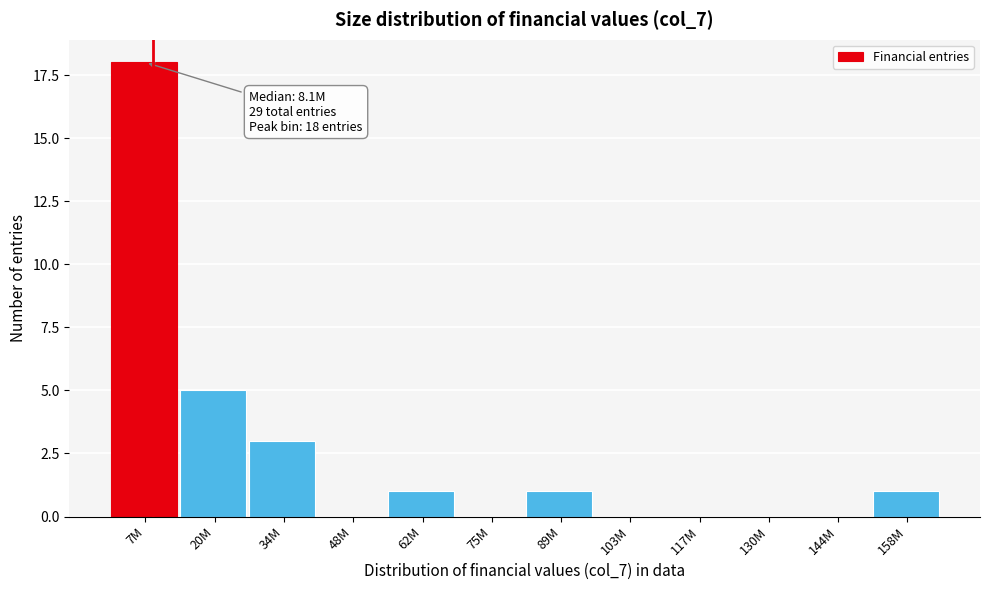

Reading left to right, extract all data points from this chart.

7M=18	20M=5	34M=3	48M=0	62M=1	75M=0	89M=1	103M=0	117M=0	130M=0	144M=0	158M=1